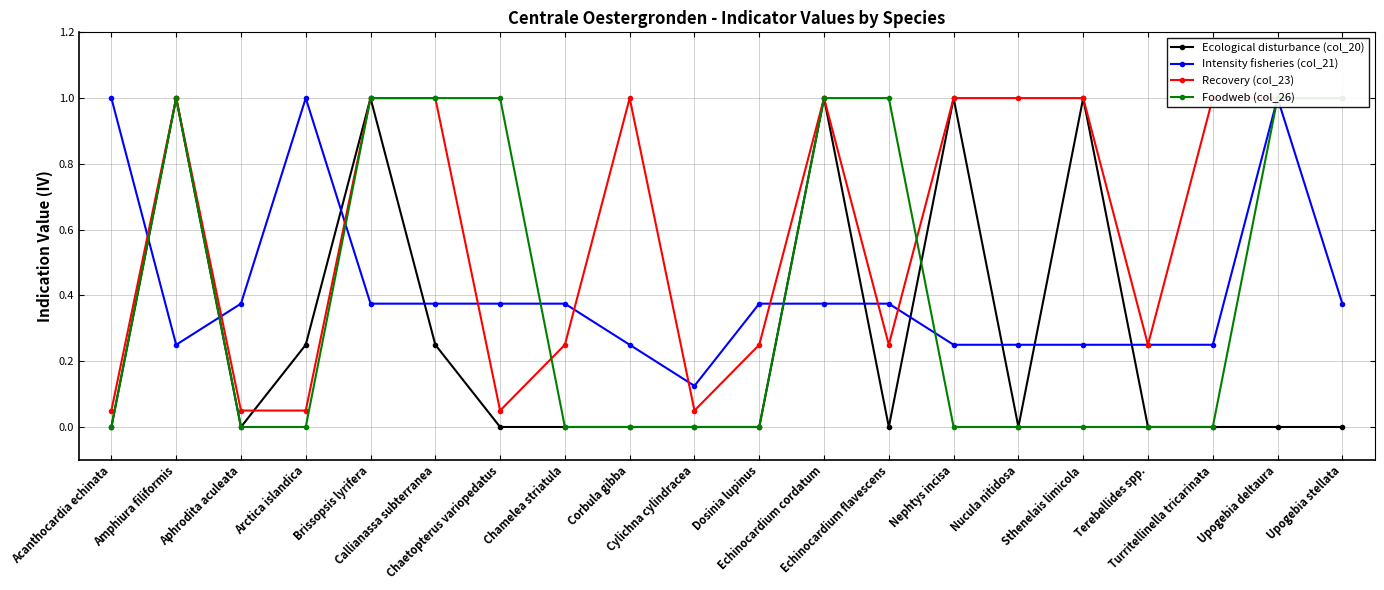

At which category does Ecological disturbance (col_20) reach its first local valley?

Aphrodita aculeata